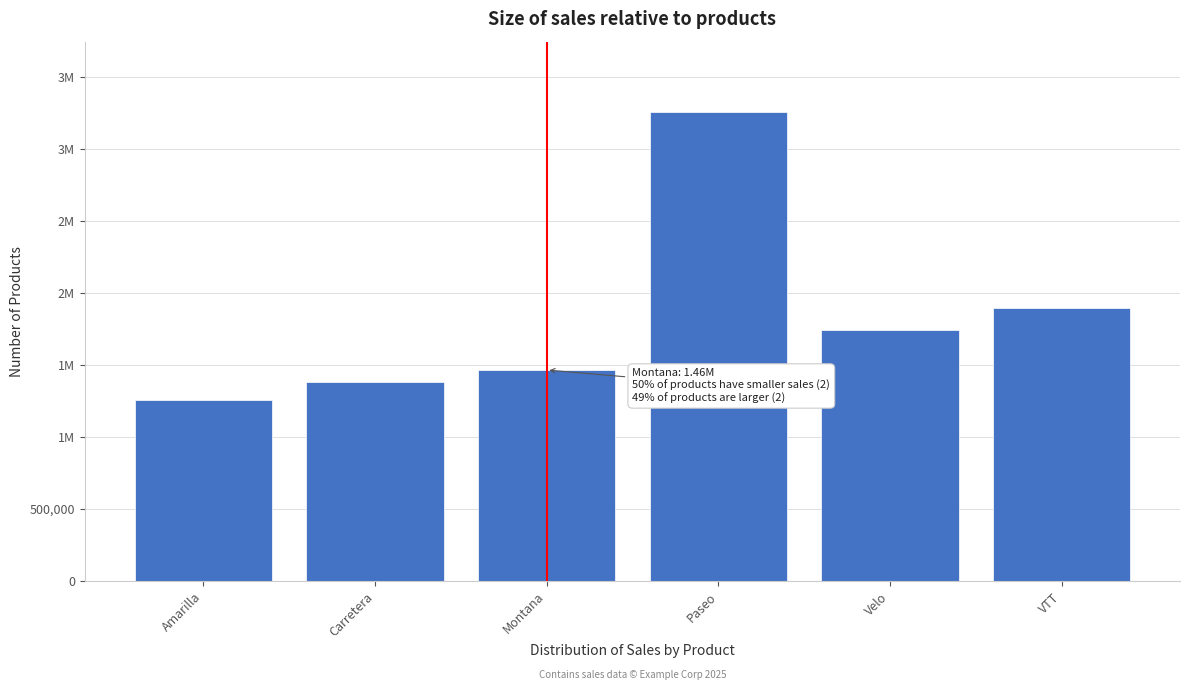

Are the bars horizontal?

No